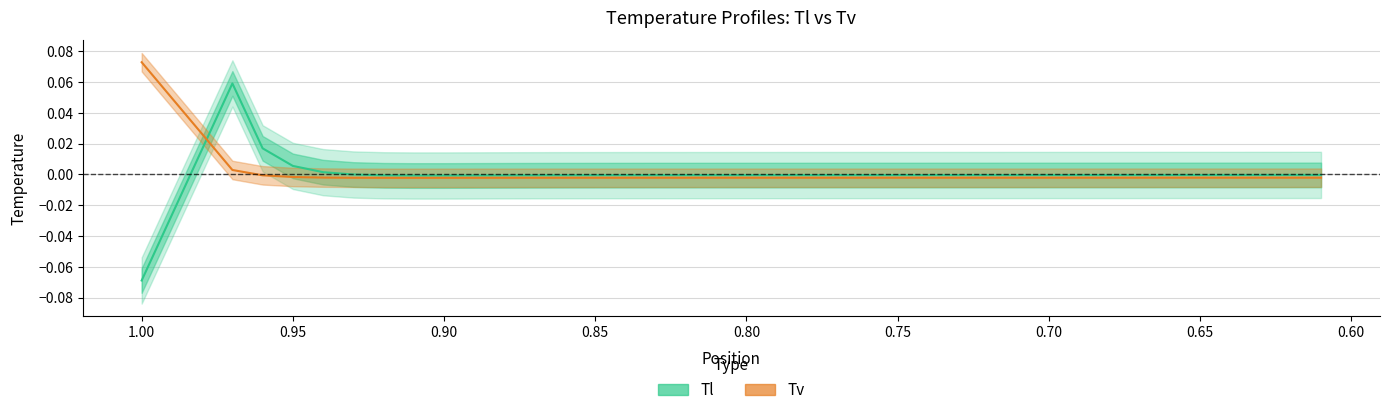

How many values in the Tl series exceed 0?

4